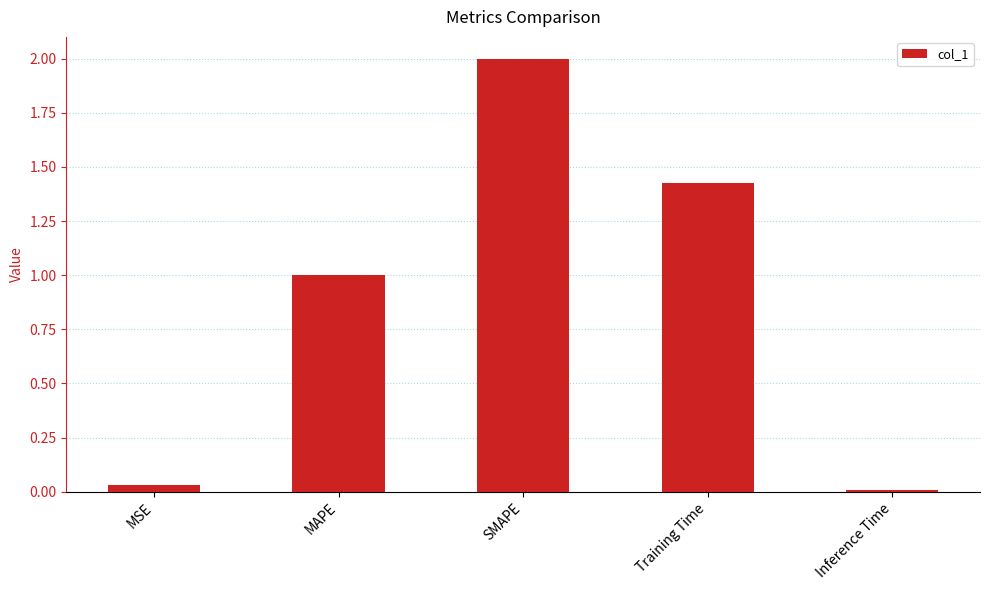

Rank the categories by value from lowest to highest.

Inference Time, MSE, MAPE, Training Time, SMAPE